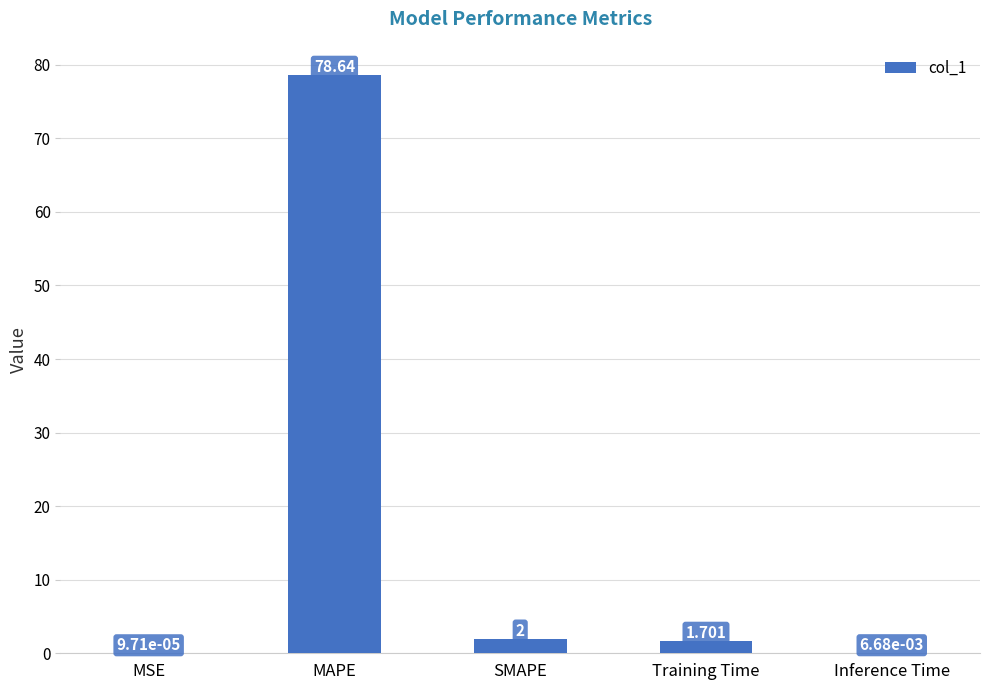

What is the change in value from SMAPE to Inference Time?

-2.0